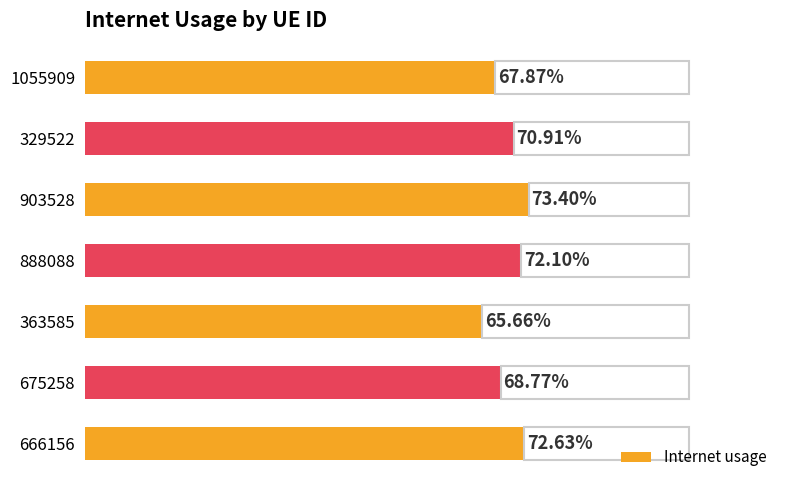

What is the maximum value shown in the chart?

0.7